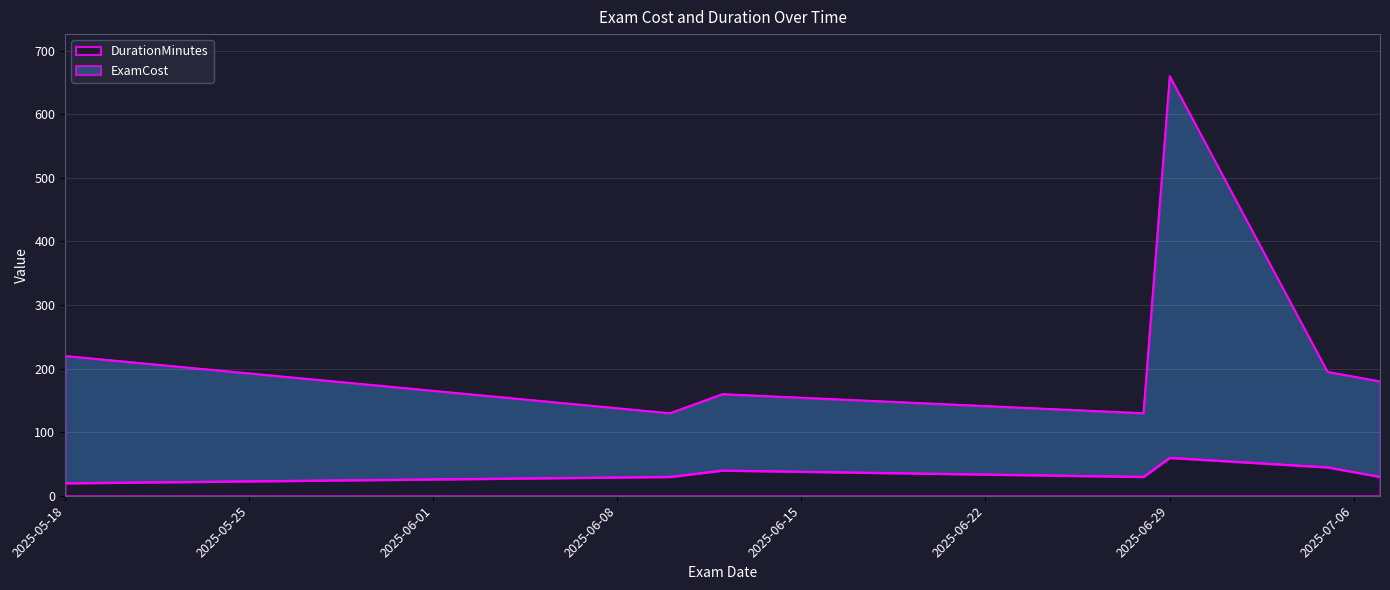

Reading left to right, what are all the values shown in this chart?

ExamCost: 2025-05-18=220	2025-06-10=130	2025-06-12=160	2025-06-28=130	2025-06-29=660	2025-07-05=195	2025-07-07=180
DurationMinutes: 2025-05-18=20	2025-06-10=30	2025-06-12=40	2025-06-28=30	2025-06-29=60	2025-07-05=45	2025-07-07=30